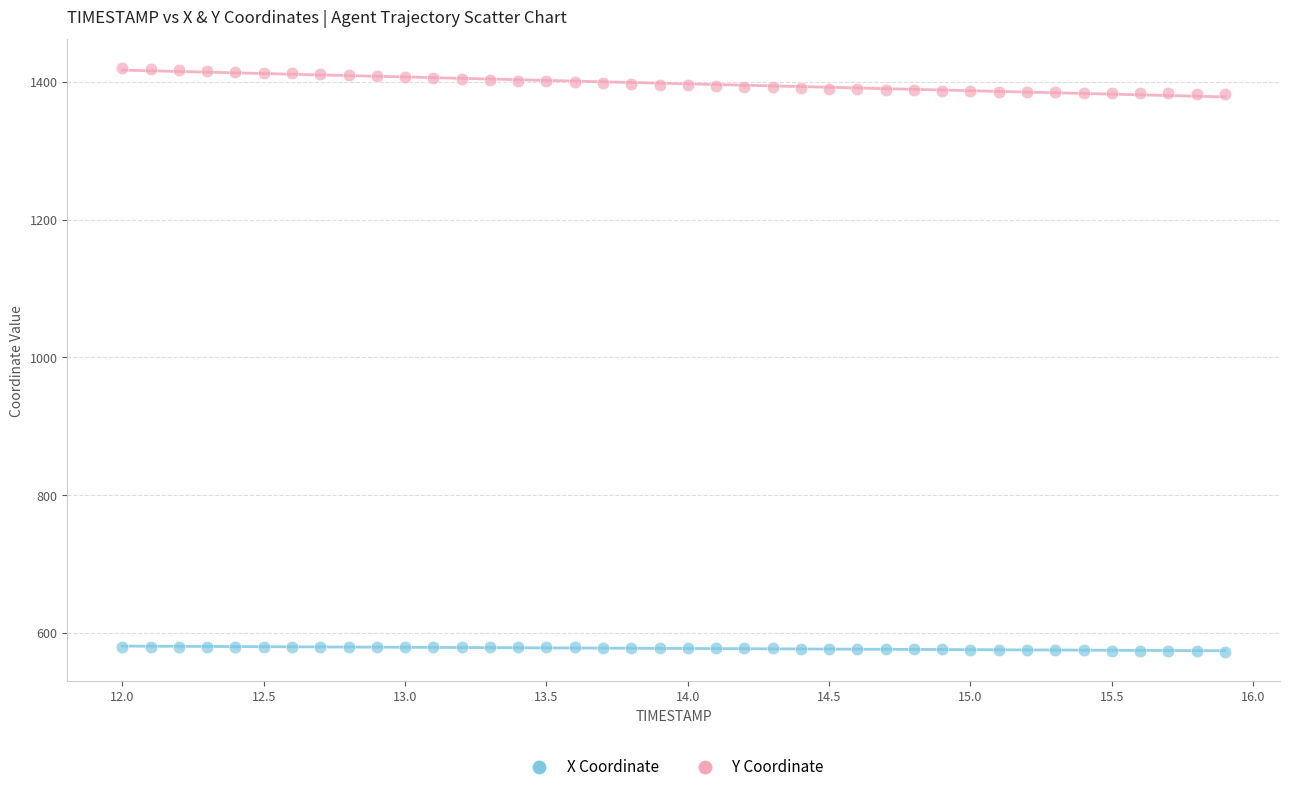

Which series contains the highest Y value?

Y Coordinate